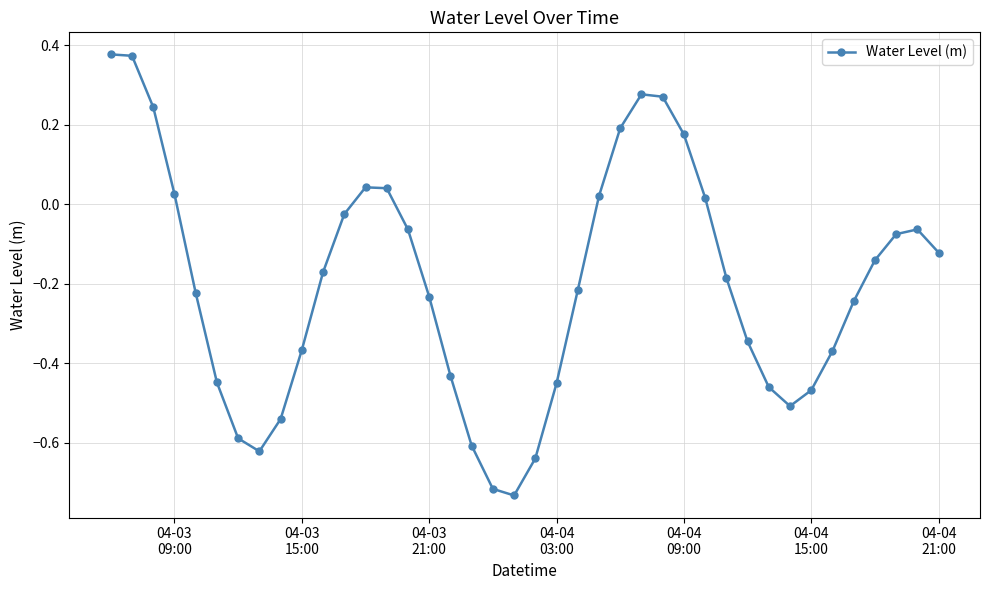

True or false: the data has more than 0 interior local peaks.

True